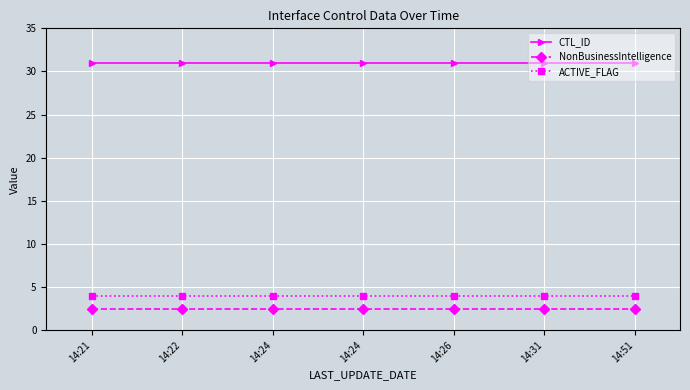

Is this an area chart (filled region under the line)?

No